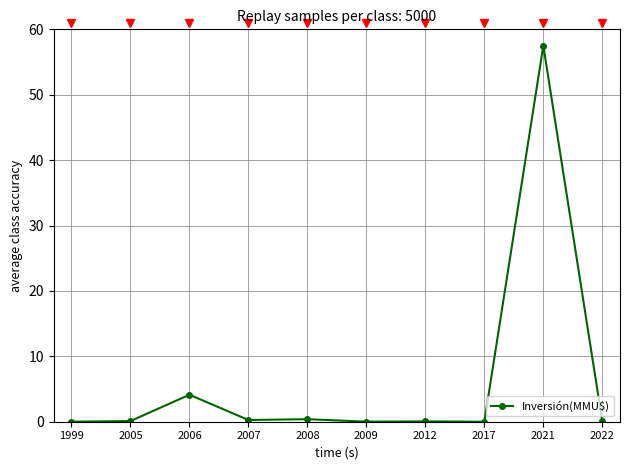

What is the value of the 9th point from the left?

57.5